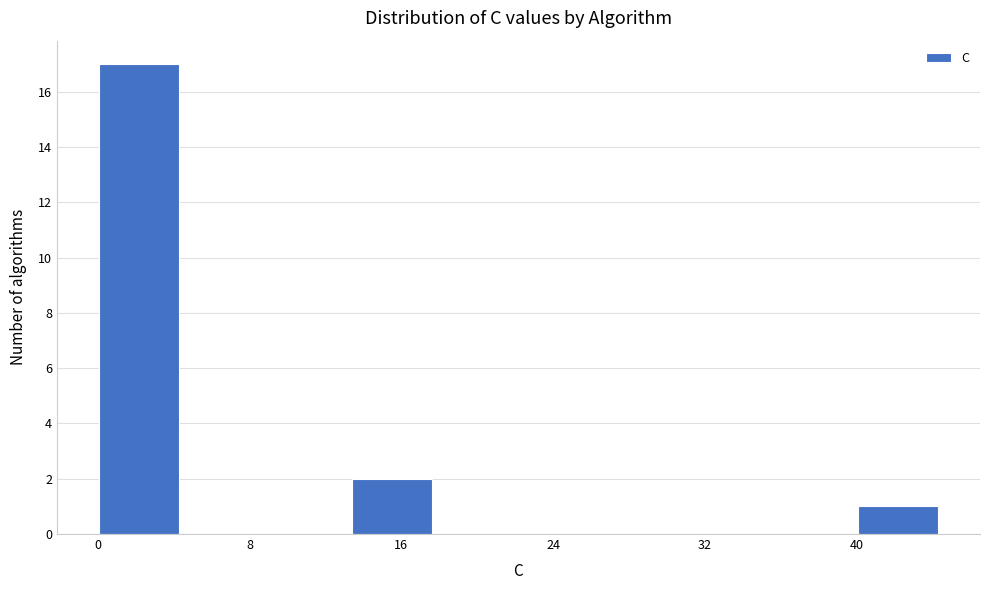

Which range on the x-axis has the tallest bar?

0 to 5